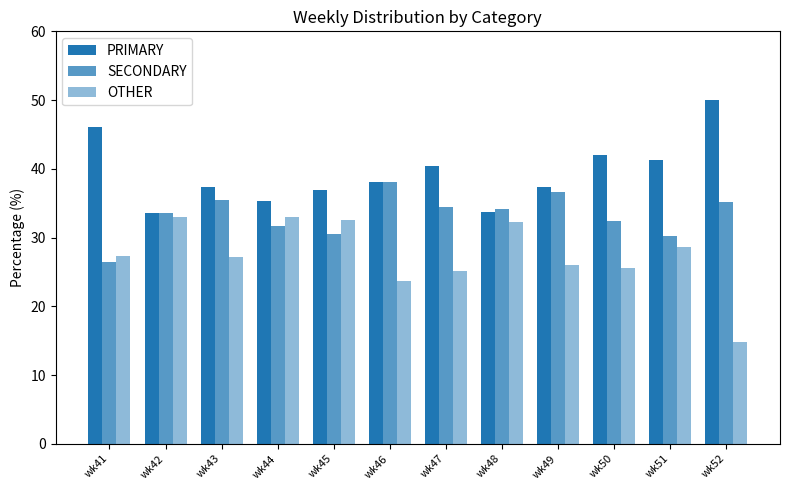

What is the sum of all OTHER values?

329.1